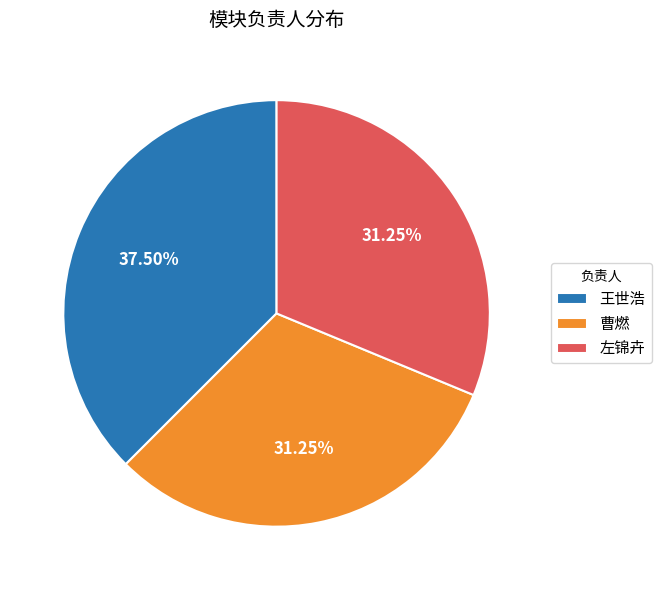

To the nearest percent, what is the difference between the 左锦卉 and 王世浩 slice percentages?

6%